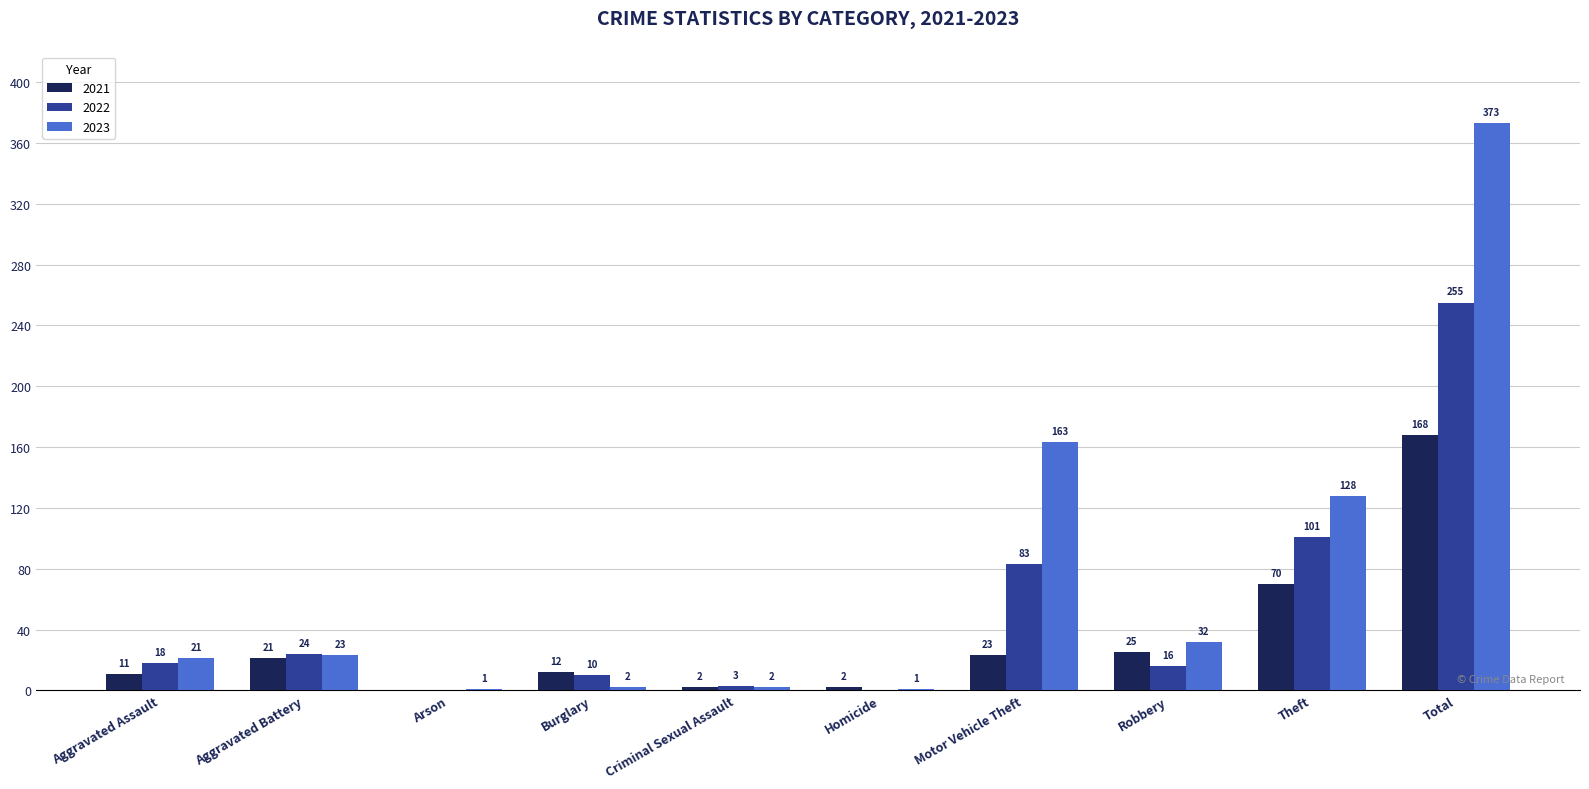

The value of 2022 at Motor Vehicle Theft is 38. True or false?

False